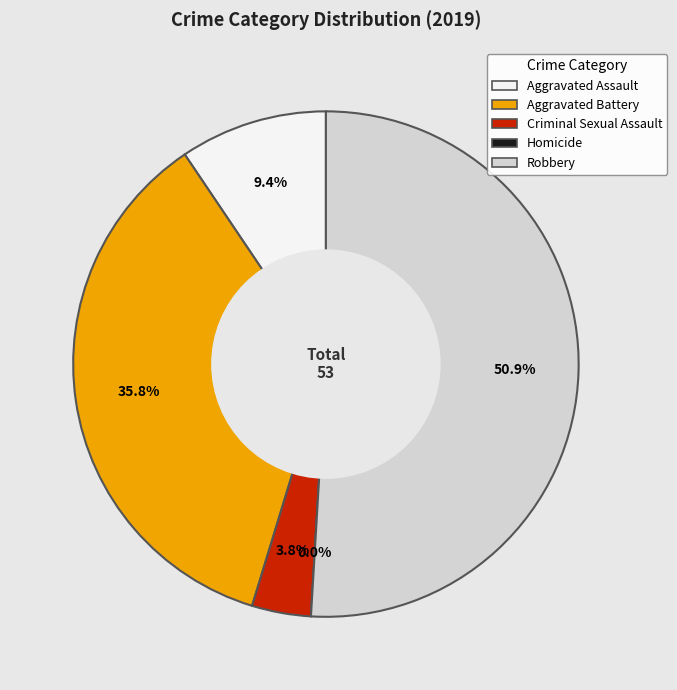

What is the smallest slice in the pie chart?

Homicide